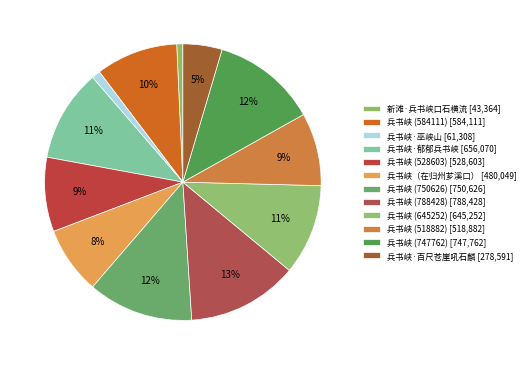

What is the change in value from 兵书峡 (584111) to 兵书峡 (788428)?

+204317